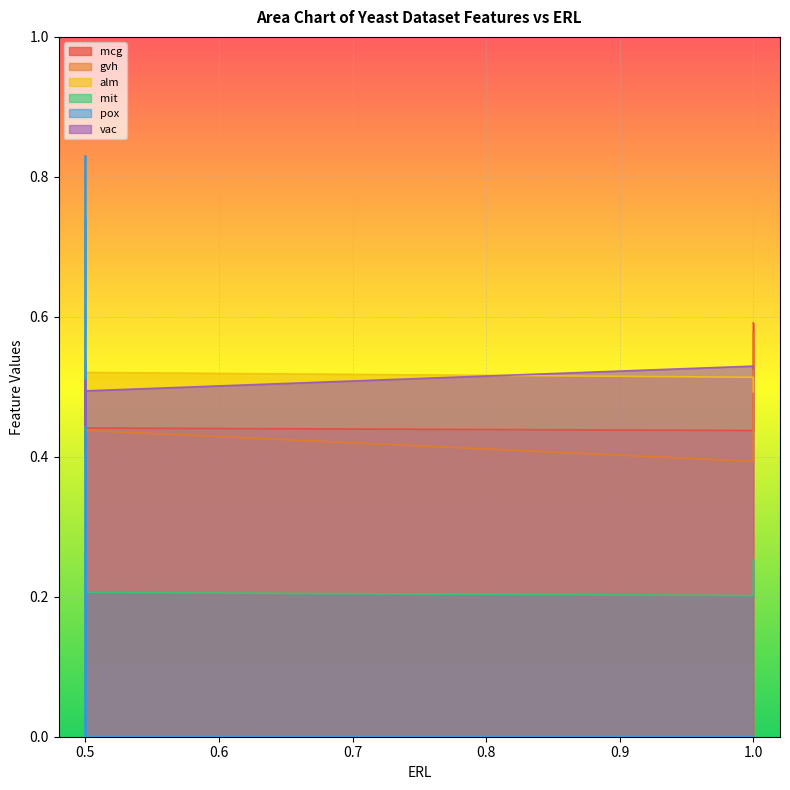

True or false: mit and vac cross at least once.

False